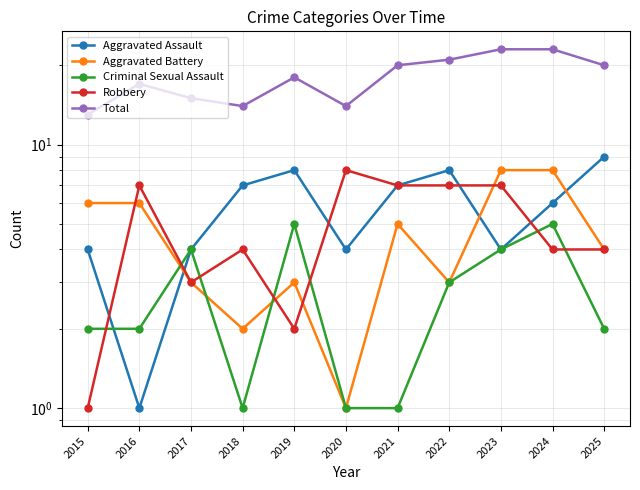

At which category is the sum across all series the highest?

2023